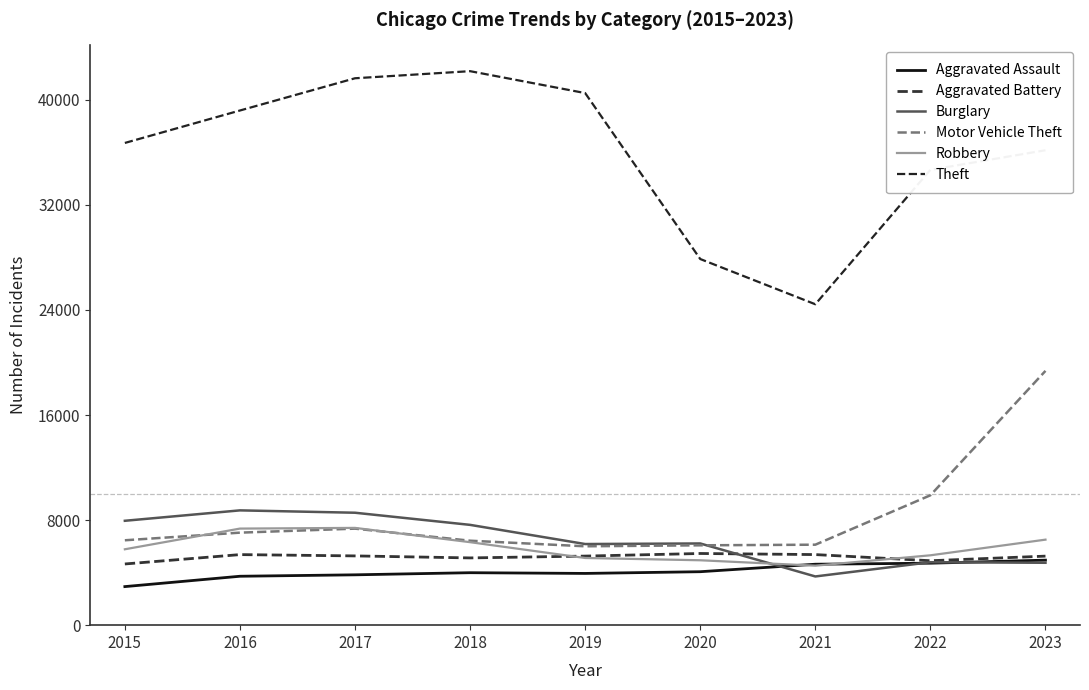

Reading left to right, list all the values displayed in this chart.

Aggravated Assault: 2936	3724	3833	3994	3939	4070	4640	4718	4951
Aggravated Battery: 4659	5372	5273	5120	5259	5457	5374	4906	5256
Burglary: 7947	8740	8560	7636	6177	6220	3709	4793	4750
Motor Vehicle Theft: 6463	7044	7349	6430	6005	6080	6127	9889	19361
Robbery: 5778	7353	7406	6318	5115	4941	4530	5319	6511
Theft: 36713	39183	41638	42178	40510	27876	24432	34667	36158